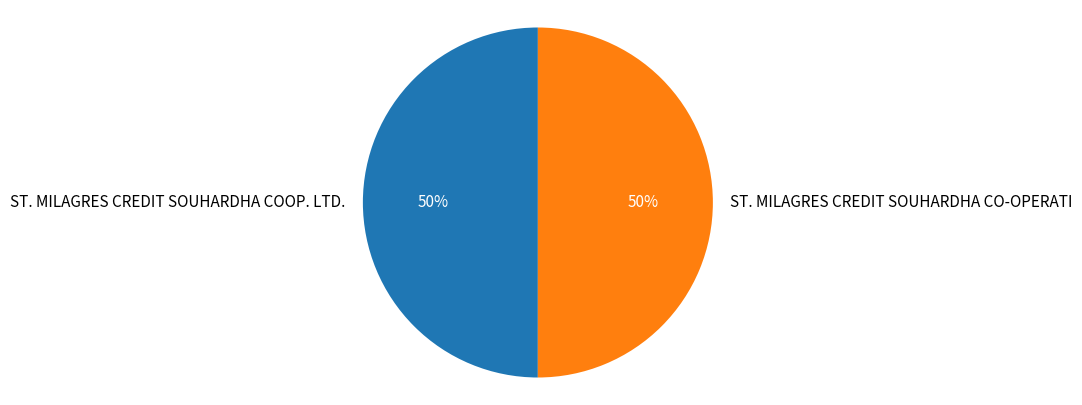

The ST. MILAGRES CREDIT SOUHARDHA CO-OPERATI slice represents 50% of the pie. True or false?

True